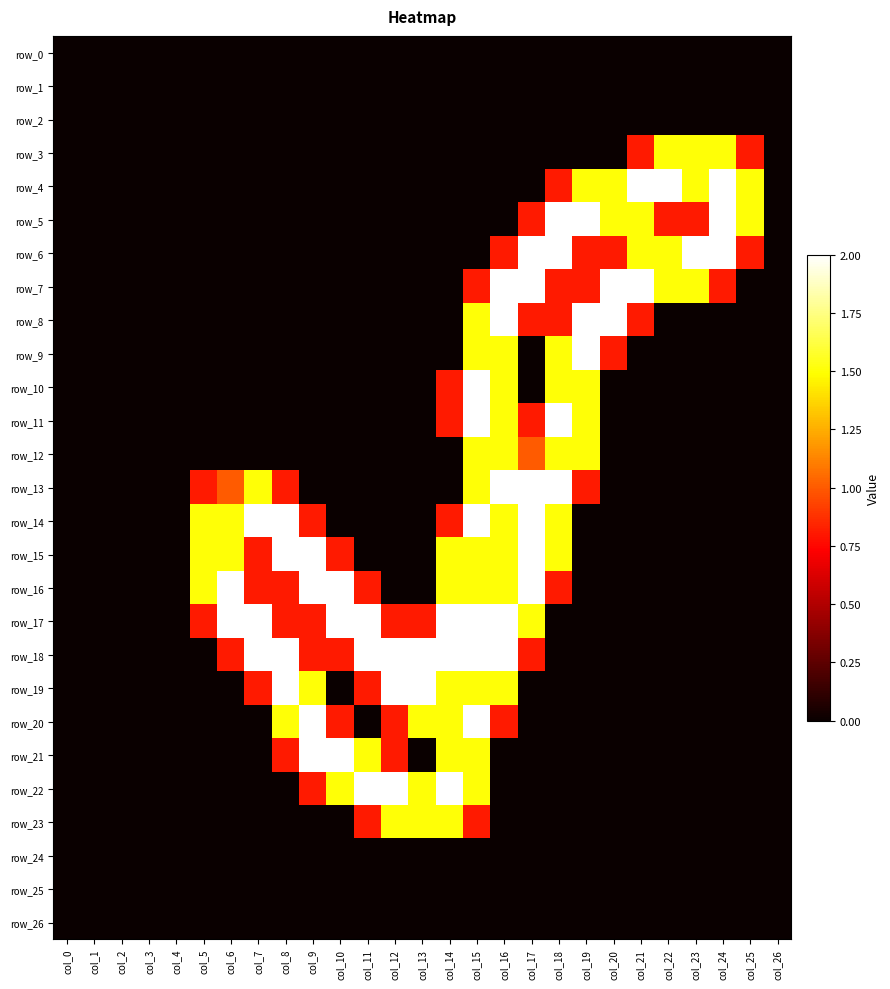

Reading left to right, list all the values displayed in this chart.

row_0: col_0=0.0	col_1=0.0	col_2=0.0	col_3=0.0	col_4=0.0	col_5=0.0	col_6=0.0	col_7=0.0	col_8=0.0	col_9=0.0	col_10=0.0	col_11=0.0	col_12=0.0	col_13=0.0	col_14=0.0	col_15=0.0	col_16=0.0	col_17=0.0	col_18=0.0	col_19=0.0	col_20=0.0	col_21=0.0	col_22=0.0	col_23=0.0	col_24=0.0	col_25=0.0	col_26=0.0
row_1: col_0=0.0	col_1=0.0	col_2=0.0	col_3=0.0	col_4=0.0	col_5=0.0	col_6=0.0	col_7=0.0	col_8=0.0	col_9=0.0	col_10=0.0	col_11=0.0	col_12=0.0	col_13=0.0	col_14=0.0	col_15=0.0	col_16=0.0	col_17=0.0	col_18=0.0	col_19=0.0	col_20=0.0	col_21=0.0	col_22=0.0	col_23=0.0	col_24=0.0	col_25=0.0	col_26=0.0
row_2: col_0=0.0	col_1=0.0	col_2=0.0	col_3=0.0	col_4=0.0	col_5=0.0	col_6=0.0	col_7=0.0	col_8=0.0	col_9=0.0	col_10=0.0	col_11=0.0	col_12=0.0	col_13=0.0	col_14=0.0	col_15=0.0	col_16=0.0	col_17=0.0	col_18=0.0	col_19=0.0	col_20=0.0	col_21=0.0	col_22=0.0	col_23=0.0	col_24=0.0	col_25=0.0	col_26=0.0
row_3: col_0=0.0	col_1=0.0	col_2=0.0	col_3=0.0	col_4=0.0	col_5=0.0	col_6=0.0	col_7=0.0	col_8=0.0	col_9=0.0	col_10=0.0	col_11=0.0	col_12=0.0	col_13=0.0	col_14=0.0	col_15=0.0	col_16=0.0	col_17=0.0	col_18=0.0	col_19=0.0	col_20=0.0	col_21=0.8	col_22=1.5	col_23=1.5	col_24=1.5	col_25=0.8	col_26=0.0
row_4: col_0=0.0	col_1=0.0	col_2=0.0	col_3=0.0	col_4=0.0	col_5=0.0	col_6=0.0	col_7=0.0	col_8=0.0	col_9=0.0	col_10=0.0	col_11=0.0	col_12=0.0	col_13=0.0	col_14=0.0	col_15=0.0	col_16=0.0	col_17=0.0	col_18=0.8	col_19=1.5	col_20=1.5	col_21=2.0	col_22=2.0	col_23=1.5	col_24=2.0	col_25=1.5	col_26=0.0
row_5: col_0=0.0	col_1=0.0	col_2=0.0	col_3=0.0	col_4=0.0	col_5=0.0	col_6=0.0	col_7=0.0	col_8=0.0	col_9=0.0	col_10=0.0	col_11=0.0	col_12=0.0	col_13=0.0	col_14=0.0	col_15=0.0	col_16=0.0	col_17=0.8	col_18=2.0	col_19=2.0	col_20=1.5	col_21=1.5	col_22=0.8	col_23=0.8	col_24=2.0	col_25=1.5	col_26=0.0
row_6: col_0=0.0	col_1=0.0	col_2=0.0	col_3=0.0	col_4=0.0	col_5=0.0	col_6=0.0	col_7=0.0	col_8=0.0	col_9=0.0	col_10=0.0	col_11=0.0	col_12=0.0	col_13=0.0	col_14=0.0	col_15=0.0	col_16=0.8	col_17=2.0	col_18=2.0	col_19=0.8	col_20=0.8	col_21=1.5	col_22=1.5	col_23=2.0	col_24=2.0	col_25=0.8	col_26=0.0
row_7: col_0=0.0	col_1=0.0	col_2=0.0	col_3=0.0	col_4=0.0	col_5=0.0	col_6=0.0	col_7=0.0	col_8=0.0	col_9=0.0	col_10=0.0	col_11=0.0	col_12=0.0	col_13=0.0	col_14=0.0	col_15=0.8	col_16=2.0	col_17=2.0	col_18=0.8	col_19=0.8	col_20=2.0	col_21=2.0	col_22=1.5	col_23=1.5	col_24=0.8	col_25=0.0	col_26=0.0
row_8: col_0=0.0	col_1=0.0	col_2=0.0	col_3=0.0	col_4=0.0	col_5=0.0	col_6=0.0	col_7=0.0	col_8=0.0	col_9=0.0	col_10=0.0	col_11=0.0	col_12=0.0	col_13=0.0	col_14=0.0	col_15=1.5	col_16=2.0	col_17=0.8	col_18=0.8	col_19=2.0	col_20=2.0	col_21=0.8	col_22=0.0	col_23=0.0	col_24=0.0	col_25=0.0	col_26=0.0
row_9: col_0=0.0	col_1=0.0	col_2=0.0	col_3=0.0	col_4=0.0	col_5=0.0	col_6=0.0	col_7=0.0	col_8=0.0	col_9=0.0	col_10=0.0	col_11=0.0	col_12=0.0	col_13=0.0	col_14=0.0	col_15=1.5	col_16=1.5	col_17=0.0	col_18=1.5	col_19=2.0	col_20=0.8	col_21=0.0	col_22=0.0	col_23=0.0	col_24=0.0	col_25=0.0	col_26=0.0
row_10: col_0=0.0	col_1=0.0	col_2=0.0	col_3=0.0	col_4=0.0	col_5=0.0	col_6=0.0	col_7=0.0	col_8=0.0	col_9=0.0	col_10=0.0	col_11=0.0	col_12=0.0	col_13=0.0	col_14=0.8	col_15=2.0	col_16=1.5	col_17=0.0	col_18=1.5	col_19=1.5	col_20=0.0	col_21=0.0	col_22=0.0	col_23=0.0	col_24=0.0	col_25=0.0	col_26=0.0
row_11: col_0=0.0	col_1=0.0	col_2=0.0	col_3=0.0	col_4=0.0	col_5=0.0	col_6=0.0	col_7=0.0	col_8=0.0	col_9=0.0	col_10=0.0	col_11=0.0	col_12=0.0	col_13=0.0	col_14=0.8	col_15=2.0	col_16=1.5	col_17=0.8	col_18=2.0	col_19=1.5	col_20=0.0	col_21=0.0	col_22=0.0	col_23=0.0	col_24=0.0	col_25=0.0	col_26=0.0
row_12: col_0=0.0	col_1=0.0	col_2=0.0	col_3=0.0	col_4=0.0	col_5=0.0	col_6=0.0	col_7=0.0	col_8=0.0	col_9=0.0	col_10=0.0	col_11=0.0	col_12=0.0	col_13=0.0	col_14=0.0	col_15=1.5	col_16=1.5	col_17=1.0	col_18=1.5	col_19=1.5	col_20=0.0	col_21=0.0	col_22=0.0	col_23=0.0	col_24=0.0	col_25=0.0	col_26=0.0
row_13: col_0=0.0	col_1=0.0	col_2=0.0	col_3=0.0	col_4=0.0	col_5=0.8	col_6=1.0	col_7=1.5	col_8=0.8	col_9=0.0	col_10=0.0	col_11=0.0	col_12=0.0	col_13=0.0	col_14=0.0	col_15=1.5	col_16=2.0	col_17=2.0	col_18=2.0	col_19=0.8	col_20=0.0	col_21=0.0	col_22=0.0	col_23=0.0	col_24=0.0	col_25=0.0	col_26=0.0
row_14: col_0=0.0	col_1=0.0	col_2=0.0	col_3=0.0	col_4=0.0	col_5=1.5	col_6=1.5	col_7=2.0	col_8=2.0	col_9=0.8	col_10=0.0	col_11=0.0	col_12=0.0	col_13=0.0	col_14=0.8	col_15=2.0	col_16=1.5	col_17=2.0	col_18=1.5	col_19=0.0	col_20=0.0	col_21=0.0	col_22=0.0	col_23=0.0	col_24=0.0	col_25=0.0	col_26=0.0
row_15: col_0=0.0	col_1=0.0	col_2=0.0	col_3=0.0	col_4=0.0	col_5=1.5	col_6=1.5	col_7=0.8	col_8=2.0	col_9=2.0	col_10=0.8	col_11=0.0	col_12=0.0	col_13=0.0	col_14=1.5	col_15=1.5	col_16=1.5	col_17=2.0	col_18=1.5	col_19=0.0	col_20=0.0	col_21=0.0	col_22=0.0	col_23=0.0	col_24=0.0	col_25=0.0	col_26=0.0
row_16: col_0=0.0	col_1=0.0	col_2=0.0	col_3=0.0	col_4=0.0	col_5=1.5	col_6=2.0	col_7=0.8	col_8=0.8	col_9=2.0	col_10=2.0	col_11=0.8	col_12=0.0	col_13=0.0	col_14=1.5	col_15=1.5	col_16=1.5	col_17=2.0	col_18=0.8	col_19=0.0	col_20=0.0	col_21=0.0	col_22=0.0	col_23=0.0	col_24=0.0	col_25=0.0	col_26=0.0
row_17: col_0=0.0	col_1=0.0	col_2=0.0	col_3=0.0	col_4=0.0	col_5=0.8	col_6=2.0	col_7=2.0	col_8=0.8	col_9=0.8	col_10=2.0	col_11=2.0	col_12=0.8	col_13=0.8	col_14=2.0	col_15=2.0	col_16=2.0	col_17=1.5	col_18=0.0	col_19=0.0	col_20=0.0	col_21=0.0	col_22=0.0	col_23=0.0	col_24=0.0	col_25=0.0	col_26=0.0
row_18: col_0=0.0	col_1=0.0	col_2=0.0	col_3=0.0	col_4=0.0	col_5=0.0	col_6=0.8	col_7=2.0	col_8=2.0	col_9=0.8	col_10=0.8	col_11=2.0	col_12=2.0	col_13=2.0	col_14=2.0	col_15=2.0	col_16=2.0	col_17=0.8	col_18=0.0	col_19=0.0	col_20=0.0	col_21=0.0	col_22=0.0	col_23=0.0	col_24=0.0	col_25=0.0	col_26=0.0
row_19: col_0=0.0	col_1=0.0	col_2=0.0	col_3=0.0	col_4=0.0	col_5=0.0	col_6=0.0	col_7=0.8	col_8=2.0	col_9=1.5	col_10=0.0	col_11=0.8	col_12=2.0	col_13=2.0	col_14=1.5	col_15=1.5	col_16=1.5	col_17=0.0	col_18=0.0	col_19=0.0	col_20=0.0	col_21=0.0	col_22=0.0	col_23=0.0	col_24=0.0	col_25=0.0	col_26=0.0
row_20: col_0=0.0	col_1=0.0	col_2=0.0	col_3=0.0	col_4=0.0	col_5=0.0	col_6=0.0	col_7=0.0	col_8=1.5	col_9=2.0	col_10=0.8	col_11=0.0	col_12=0.8	col_13=1.5	col_14=1.5	col_15=2.0	col_16=0.8	col_17=0.0	col_18=0.0	col_19=0.0	col_20=0.0	col_21=0.0	col_22=0.0	col_23=0.0	col_24=0.0	col_25=0.0	col_26=0.0
row_21: col_0=0.0	col_1=0.0	col_2=0.0	col_3=0.0	col_4=0.0	col_5=0.0	col_6=0.0	col_7=0.0	col_8=0.8	col_9=2.0	col_10=2.0	col_11=1.5	col_12=0.8	col_13=0.0	col_14=1.5	col_15=1.5	col_16=0.0	col_17=0.0	col_18=0.0	col_19=0.0	col_20=0.0	col_21=0.0	col_22=0.0	col_23=0.0	col_24=0.0	col_25=0.0	col_26=0.0
row_22: col_0=0.0	col_1=0.0	col_2=0.0	col_3=0.0	col_4=0.0	col_5=0.0	col_6=0.0	col_7=0.0	col_8=0.0	col_9=0.8	col_10=1.5	col_11=2.0	col_12=2.0	col_13=1.5	col_14=2.0	col_15=1.5	col_16=0.0	col_17=0.0	col_18=0.0	col_19=0.0	col_20=0.0	col_21=0.0	col_22=0.0	col_23=0.0	col_24=0.0	col_25=0.0	col_26=0.0
row_23: col_0=0.0	col_1=0.0	col_2=0.0	col_3=0.0	col_4=0.0	col_5=0.0	col_6=0.0	col_7=0.0	col_8=0.0	col_9=0.0	col_10=0.0	col_11=0.8	col_12=1.5	col_13=1.5	col_14=1.5	col_15=0.8	col_16=0.0	col_17=0.0	col_18=0.0	col_19=0.0	col_20=0.0	col_21=0.0	col_22=0.0	col_23=0.0	col_24=0.0	col_25=0.0	col_26=0.0
row_24: col_0=0.0	col_1=0.0	col_2=0.0	col_3=0.0	col_4=0.0	col_5=0.0	col_6=0.0	col_7=0.0	col_8=0.0	col_9=0.0	col_10=0.0	col_11=0.0	col_12=0.0	col_13=0.0	col_14=0.0	col_15=0.0	col_16=0.0	col_17=0.0	col_18=0.0	col_19=0.0	col_20=0.0	col_21=0.0	col_22=0.0	col_23=0.0	col_24=0.0	col_25=0.0	col_26=0.0
row_25: col_0=0.0	col_1=0.0	col_2=0.0	col_3=0.0	col_4=0.0	col_5=0.0	col_6=0.0	col_7=0.0	col_8=0.0	col_9=0.0	col_10=0.0	col_11=0.0	col_12=0.0	col_13=0.0	col_14=0.0	col_15=0.0	col_16=0.0	col_17=0.0	col_18=0.0	col_19=0.0	col_20=0.0	col_21=0.0	col_22=0.0	col_23=0.0	col_24=0.0	col_25=0.0	col_26=0.0
row_26: col_0=0.0	col_1=0.0	col_2=0.0	col_3=0.0	col_4=0.0	col_5=0.0	col_6=0.0	col_7=0.0	col_8=0.0	col_9=0.0	col_10=0.0	col_11=0.0	col_12=0.0	col_13=0.0	col_14=0.0	col_15=0.0	col_16=0.0	col_17=0.0	col_18=0.0	col_19=0.0	col_20=0.0	col_21=0.0	col_22=0.0	col_23=0.0	col_24=0.0	col_25=0.0	col_26=0.0